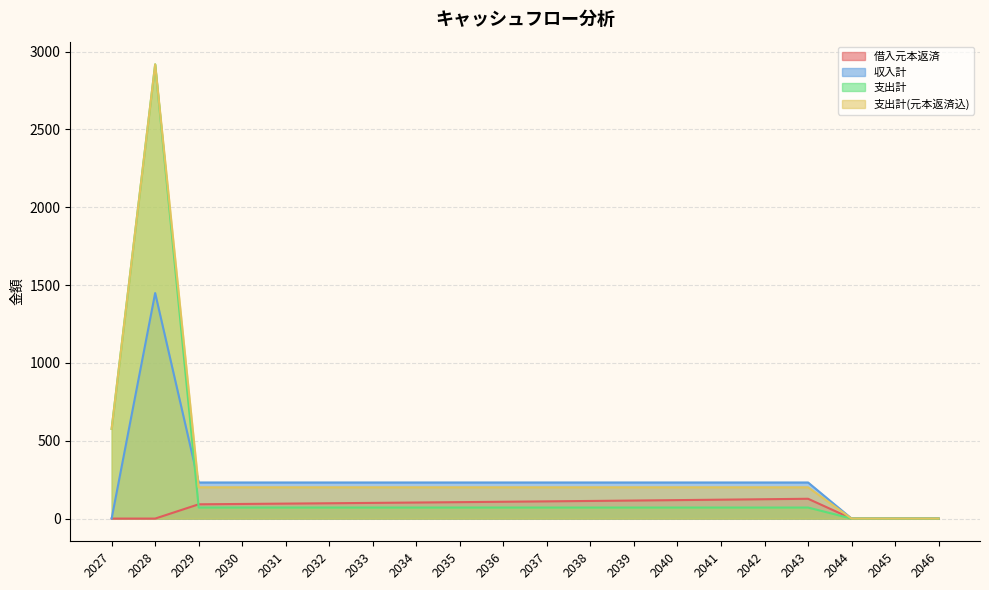

What value does the 収入計 series have at 2031?

231.9